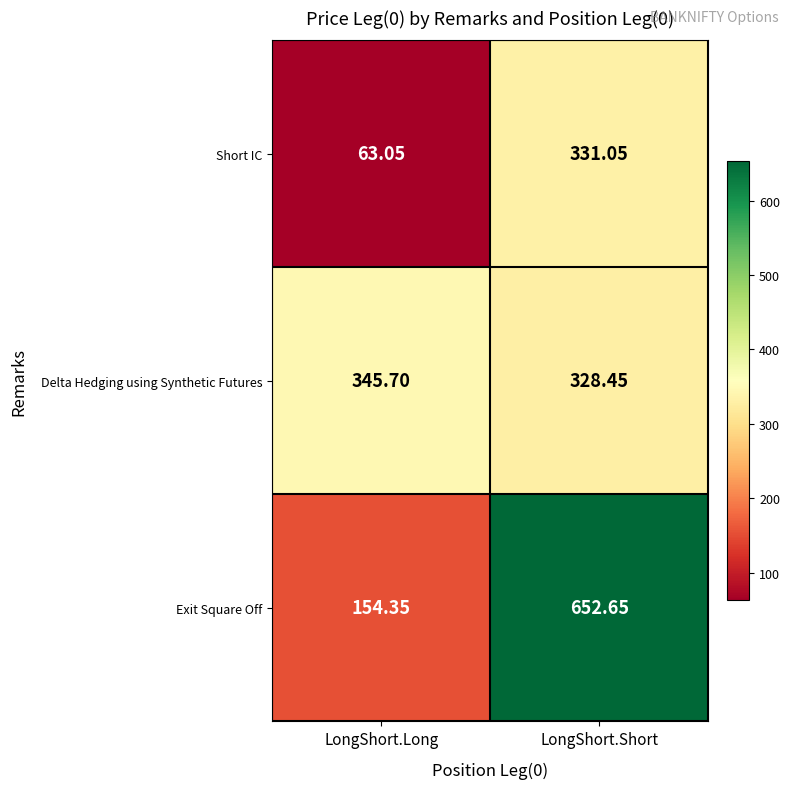

Which category has the lowest value across all series?

LongShort.Long